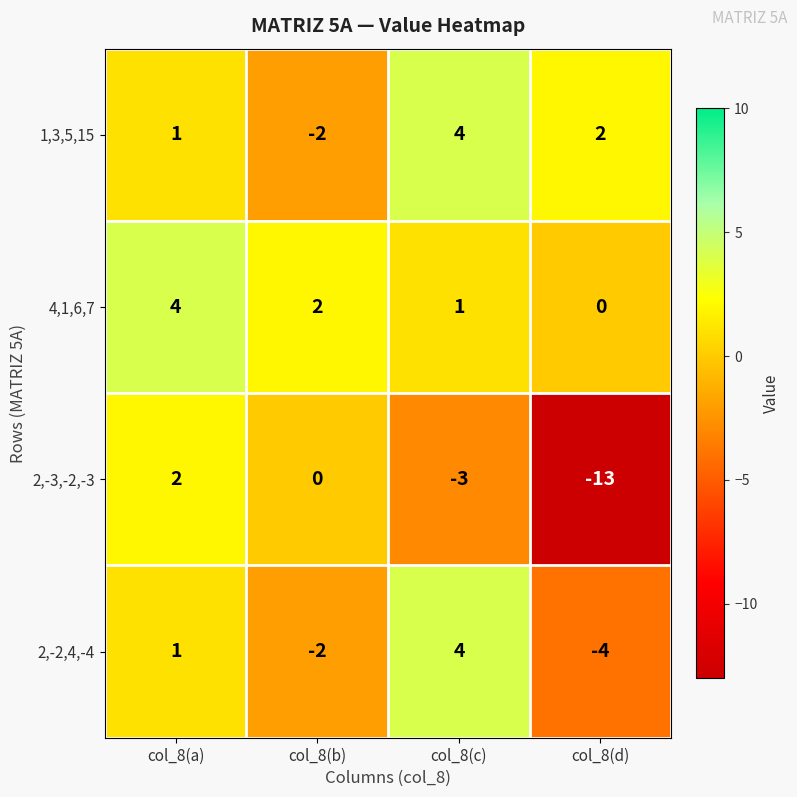

Which category has the lowest value across all series?

col_8(d)